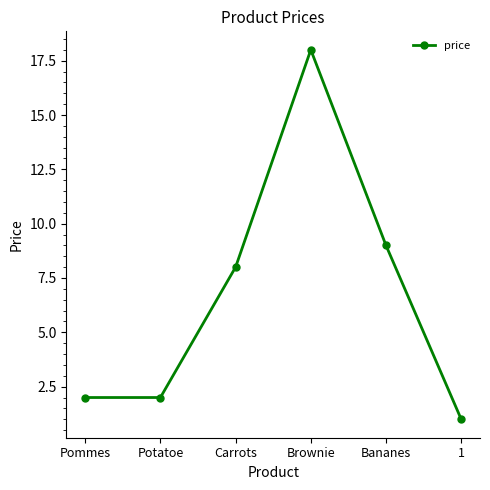

Count the number of data series in this chart.

1